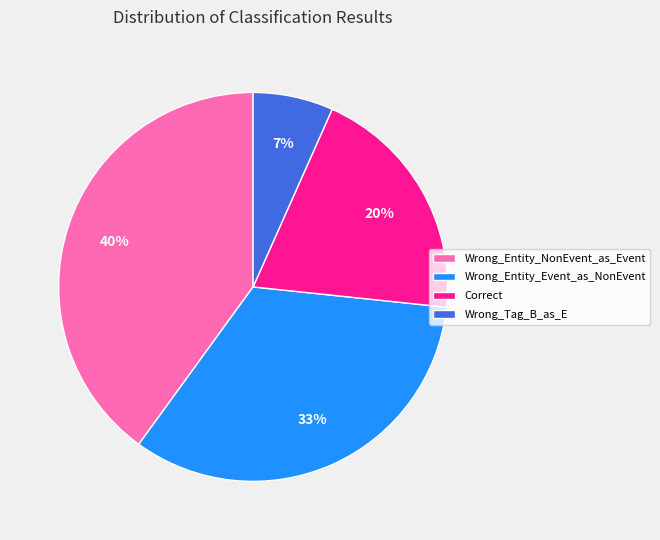

The Correct slice represents 20% of the pie. True or false?

True